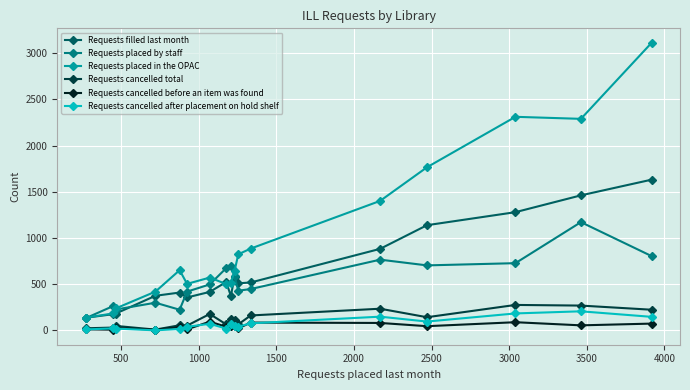

True or false: Requests placed in the OPAC and Requests cancelled total cross at least once.

False